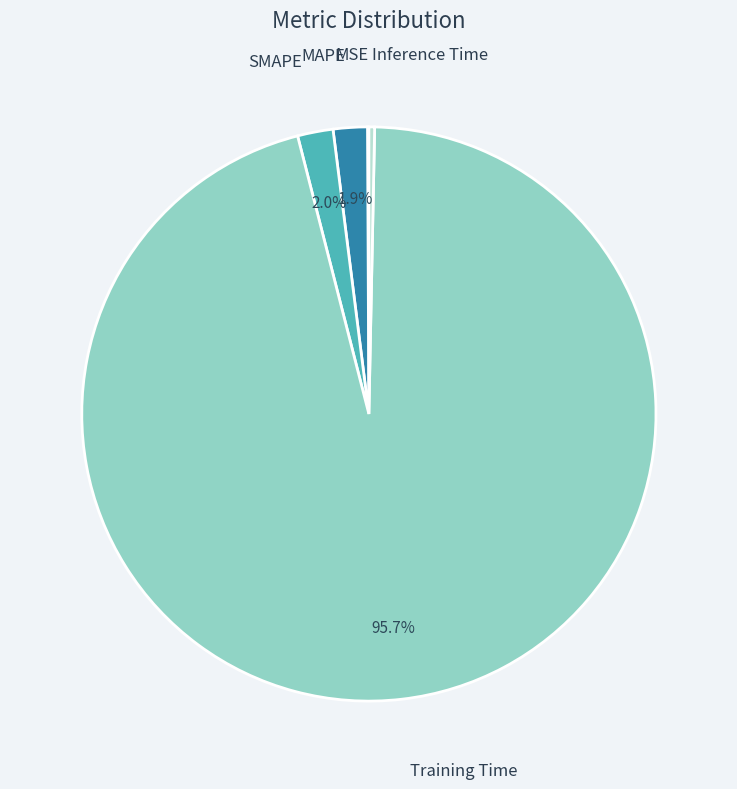

Which category has the biggest portion of the pie?

Training Time